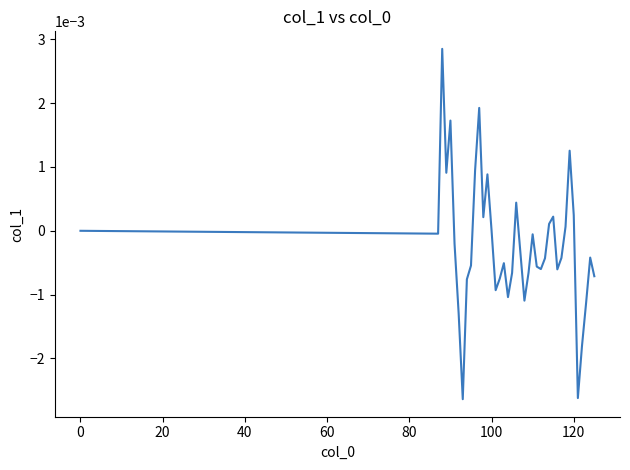

What is the label of the 11th point from the left?

10